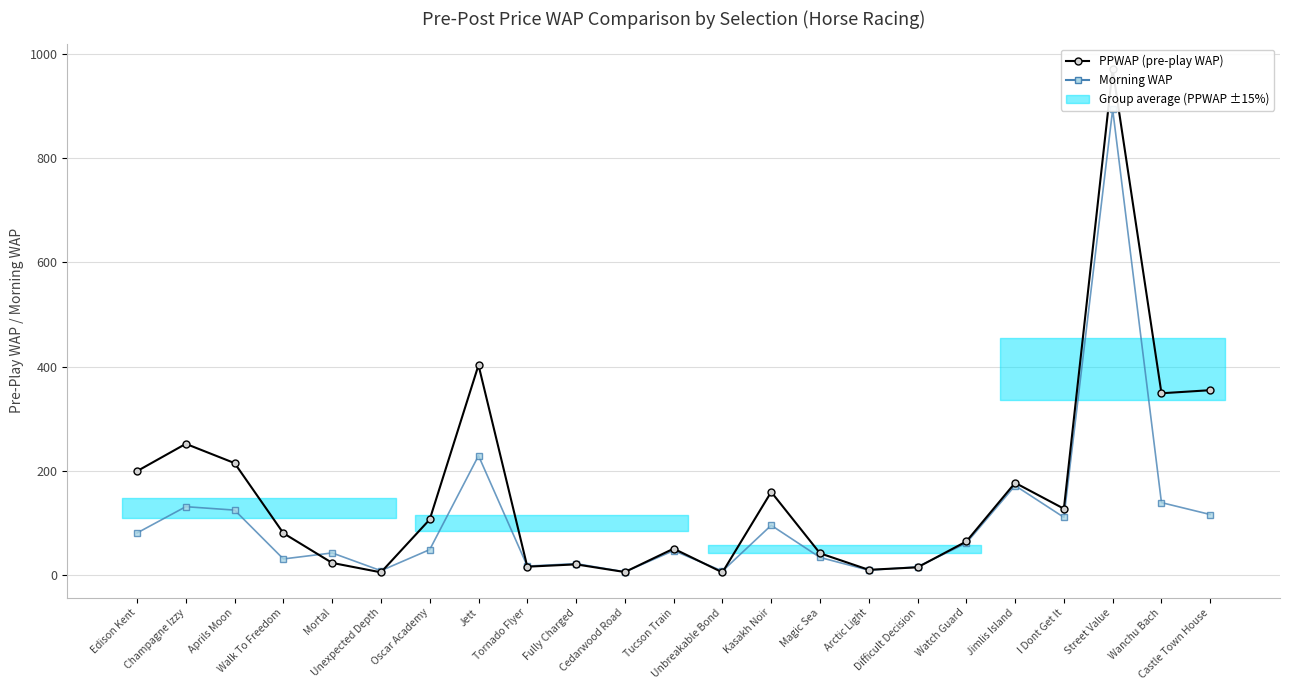

How many data points in PPWAP (pre-play WAP) are less than 80?

11